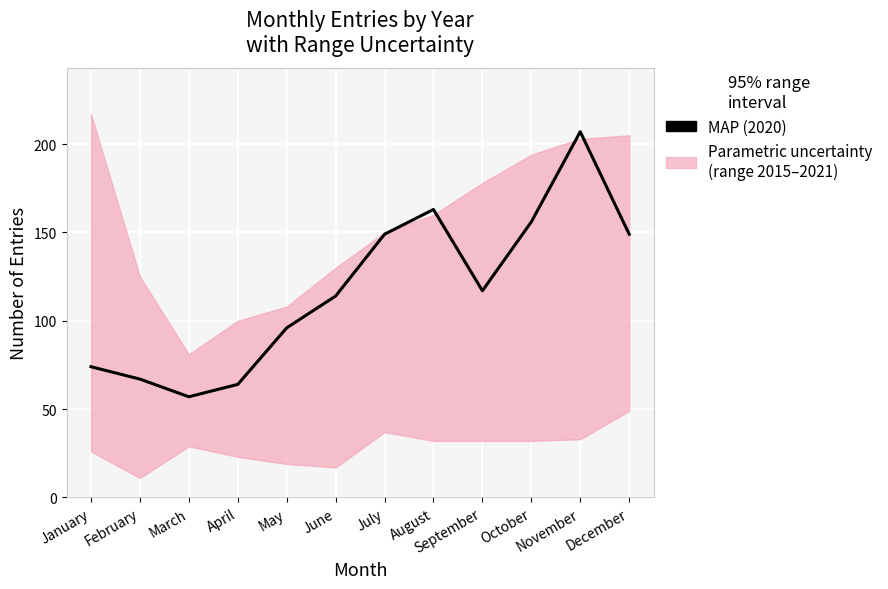

What value does the data have at September, to the nearest 5?

115